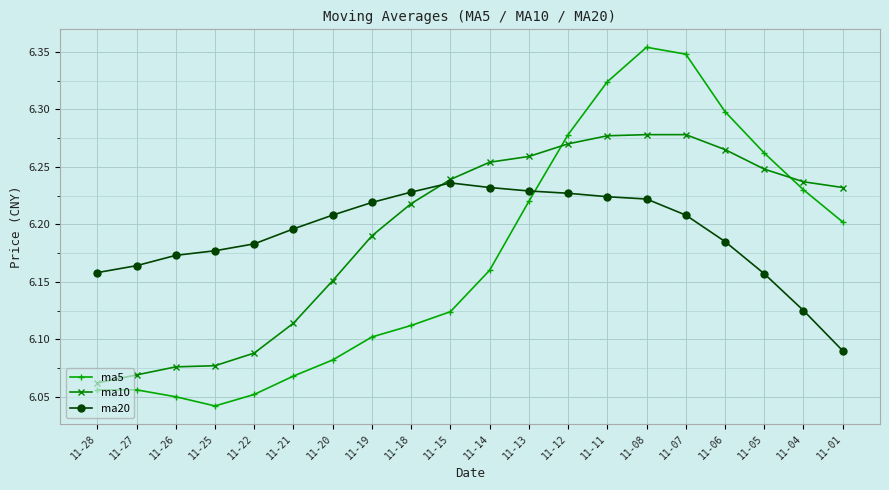

Which label corresponds to the smallest value in the chart?

11-25